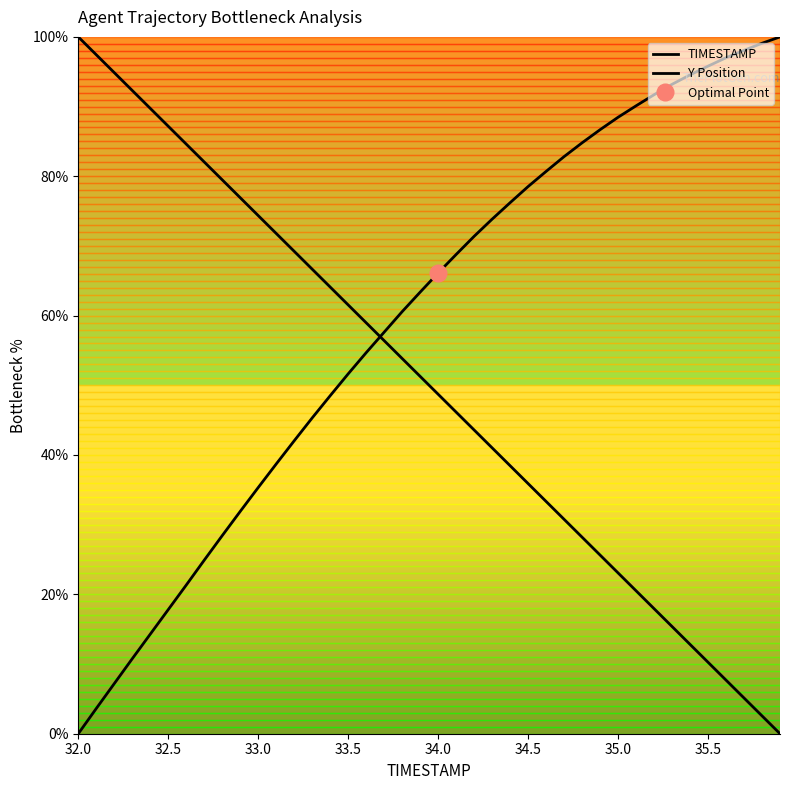

What is the greatest value displayed?

100.0